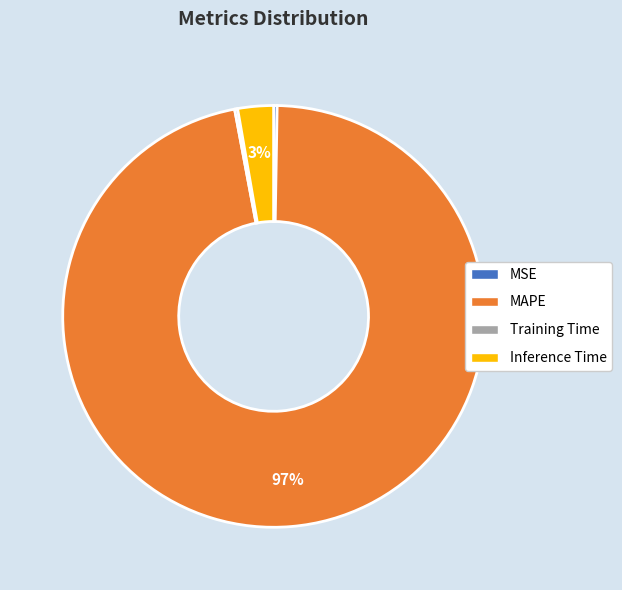

Does MAPE account for over 50% of the chart?

Yes